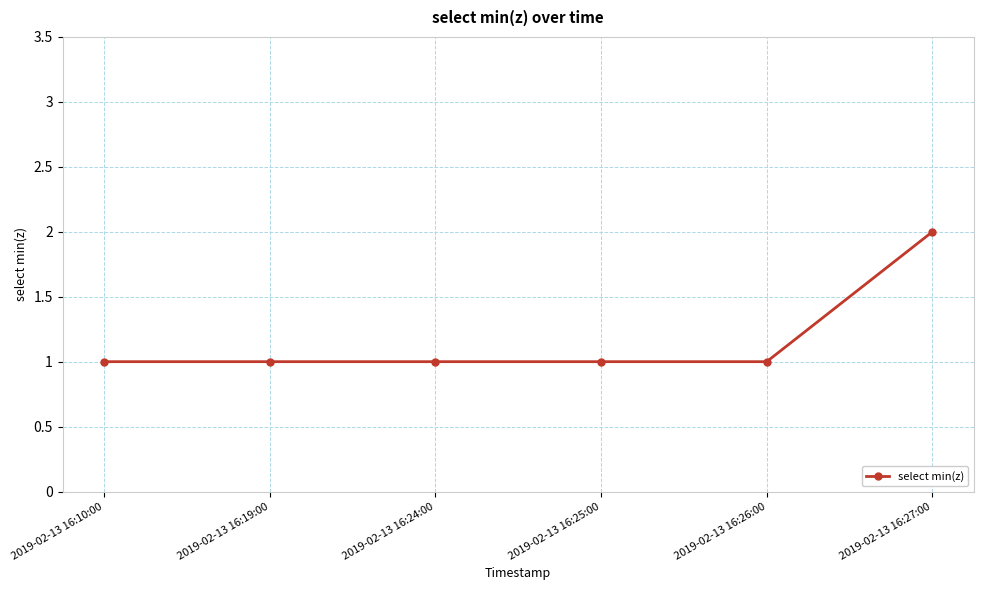

The value at 2019-02-13 16:19:00 is 1. True or false?

True